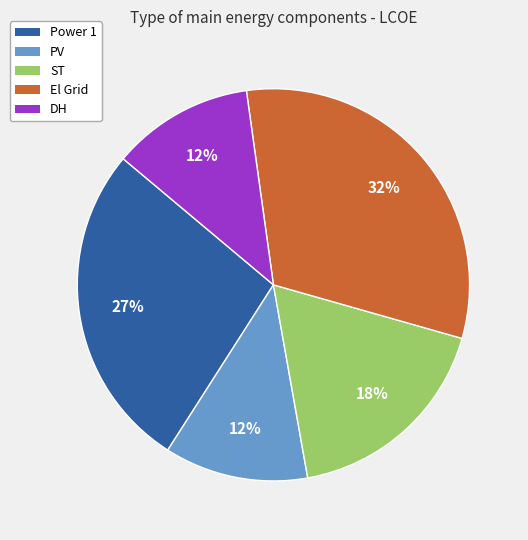

Is there any slice that represents more than half of the pie?

No